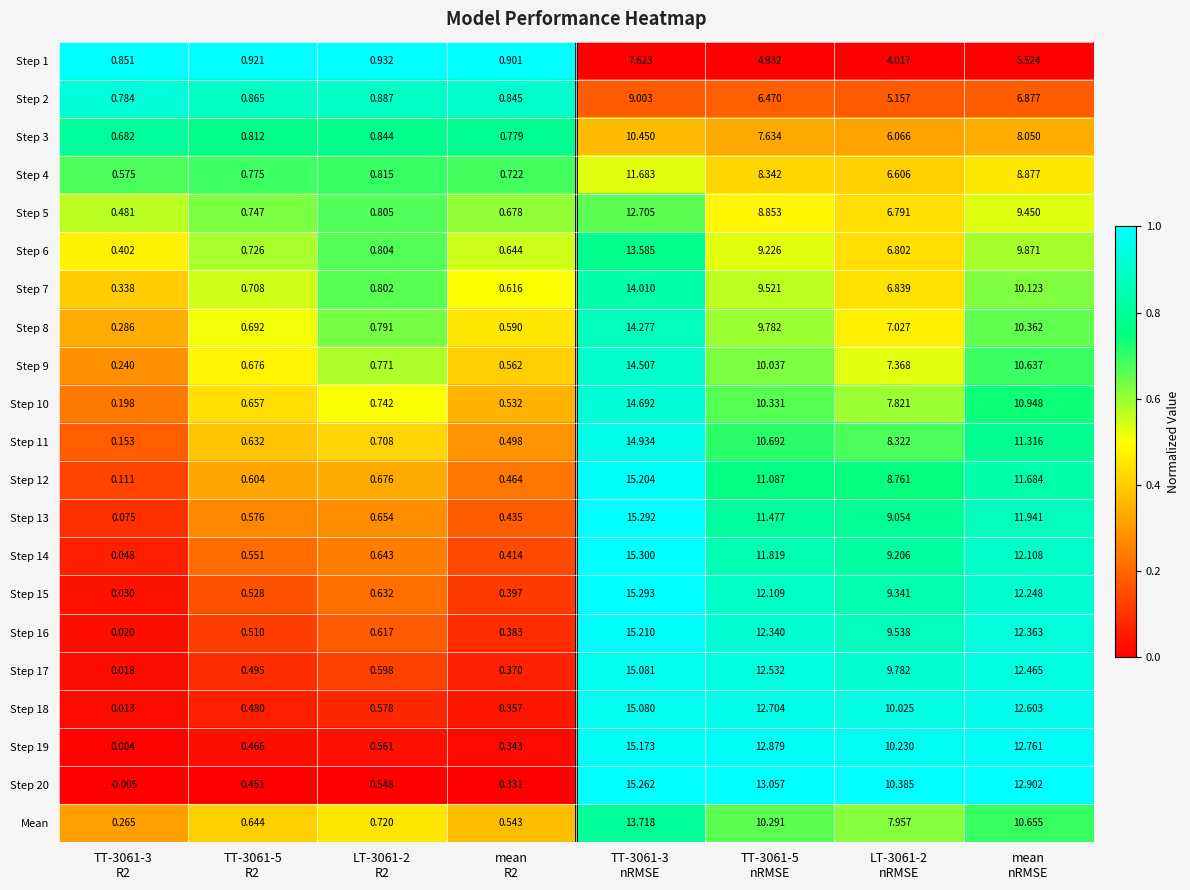

How many values in the Step 7 series are below 6?

4